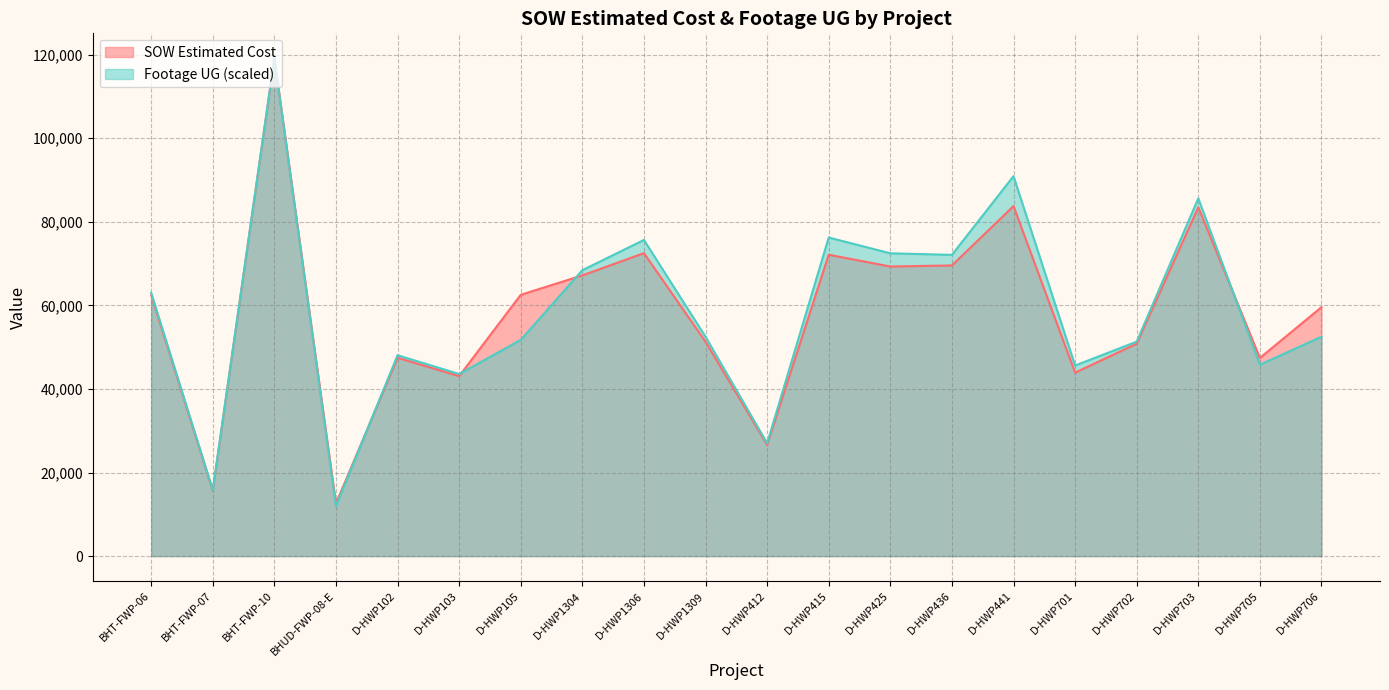

At which label does SOW Estimated Cost reach its minimum?

BHUD-FWP-08-E